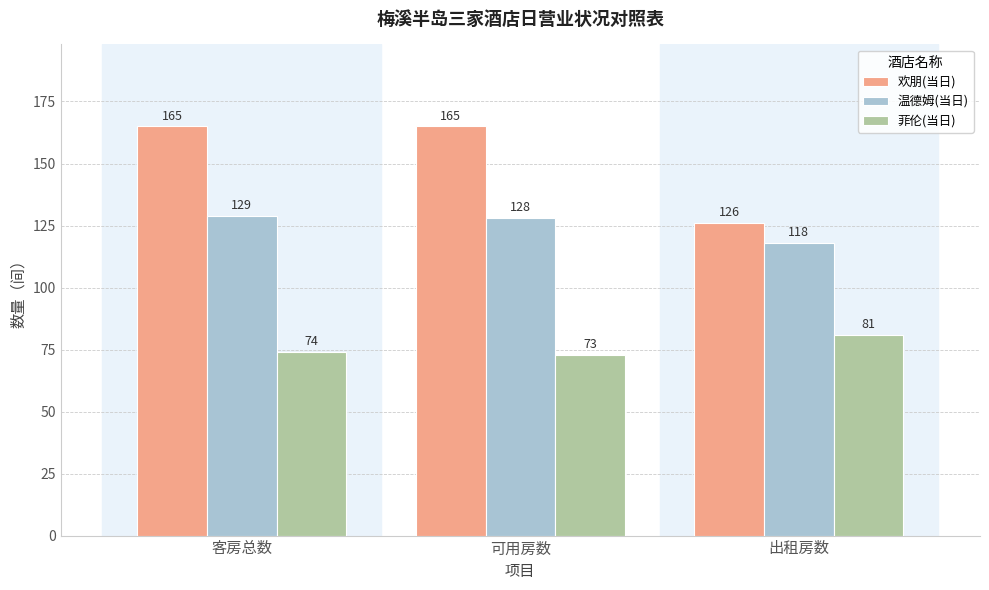

List the labels in order of 菲伦(当日) value, smallest first.

可用房数, 客房总数, 出租房数